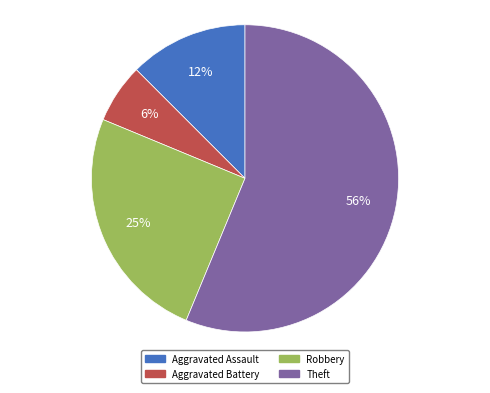

To the nearest percent, what is the combined percentage of Aggravated Battery and Robbery?

31%